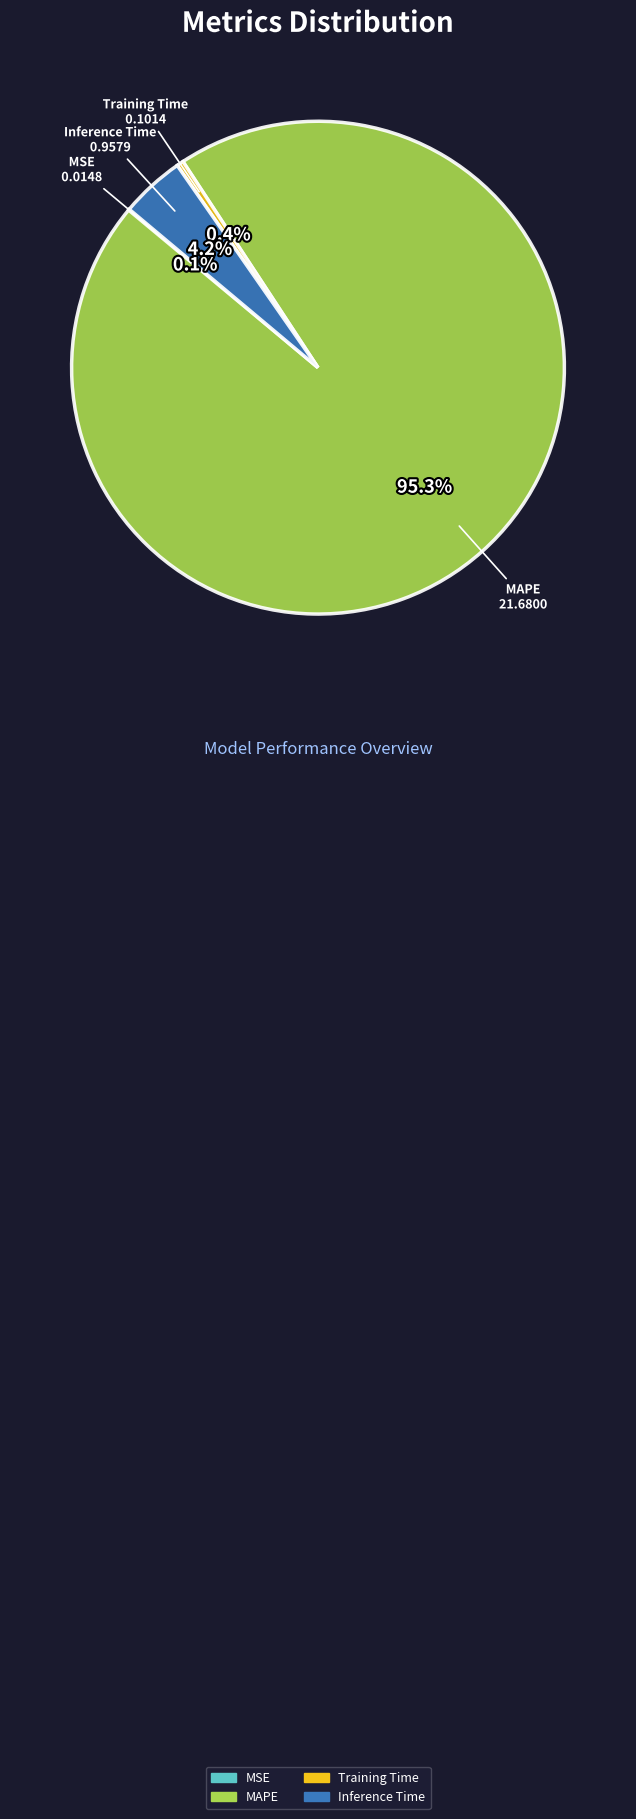

What is the largest slice in the pie chart?

MAPE